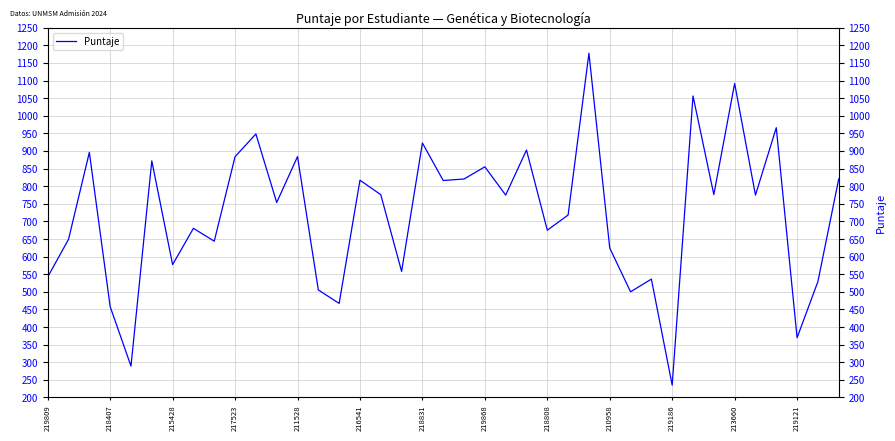

What is the label of the 35th point from the right?

211528